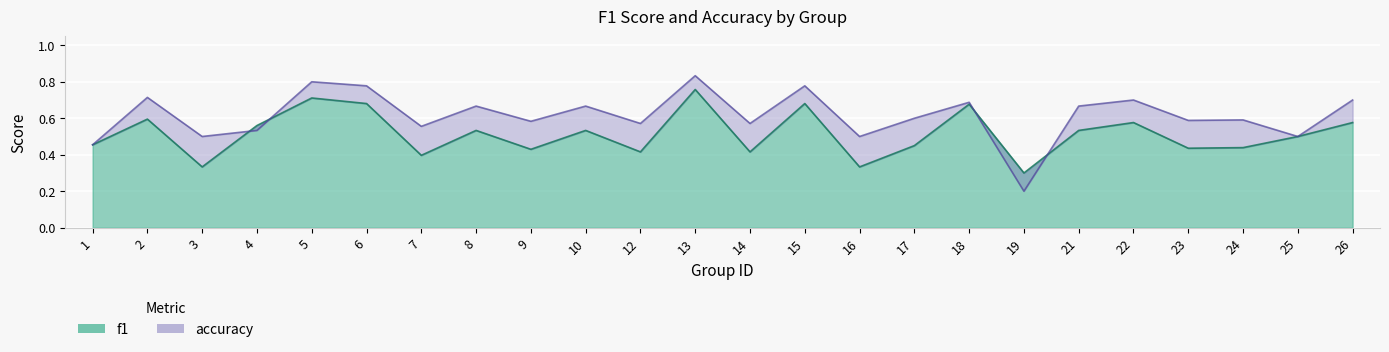

At which category does accuracy reach its first local peak?

2